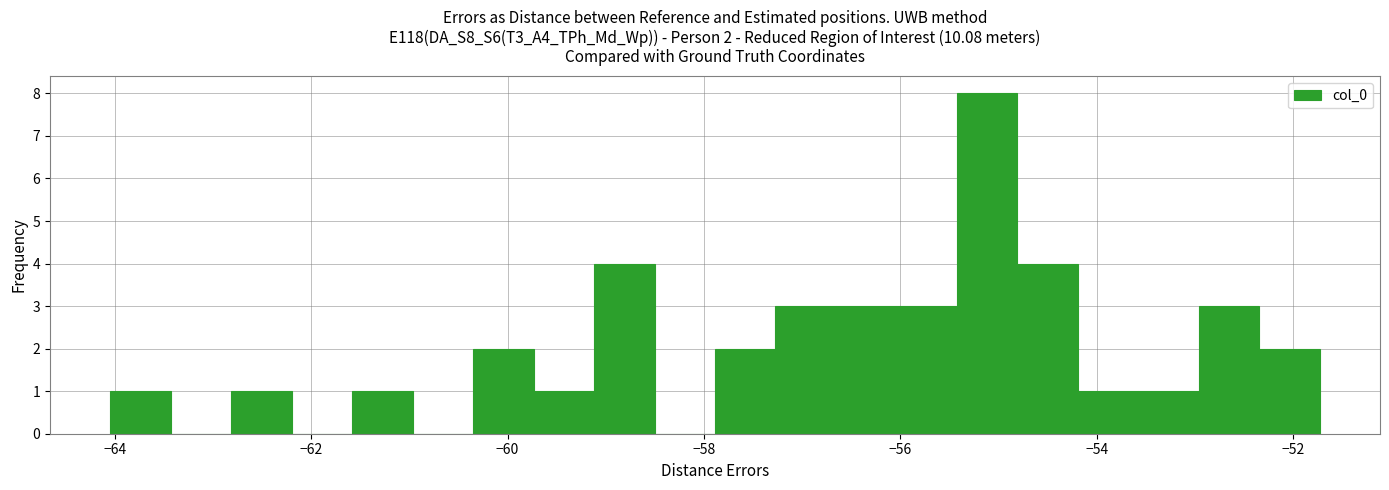

Around what value on the x-axis is the tallest bar? Give the approximate position of its centre, as read against the axis.

-55.2